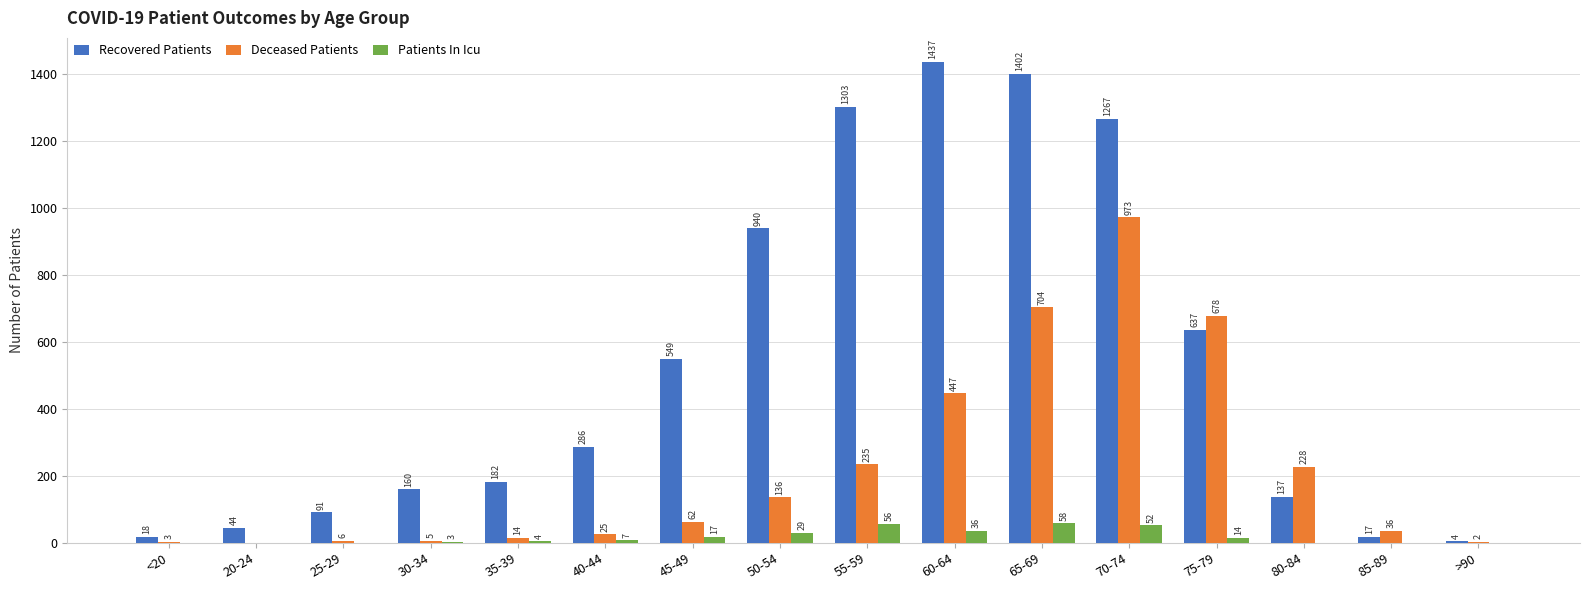

Are the bars horizontal?

No